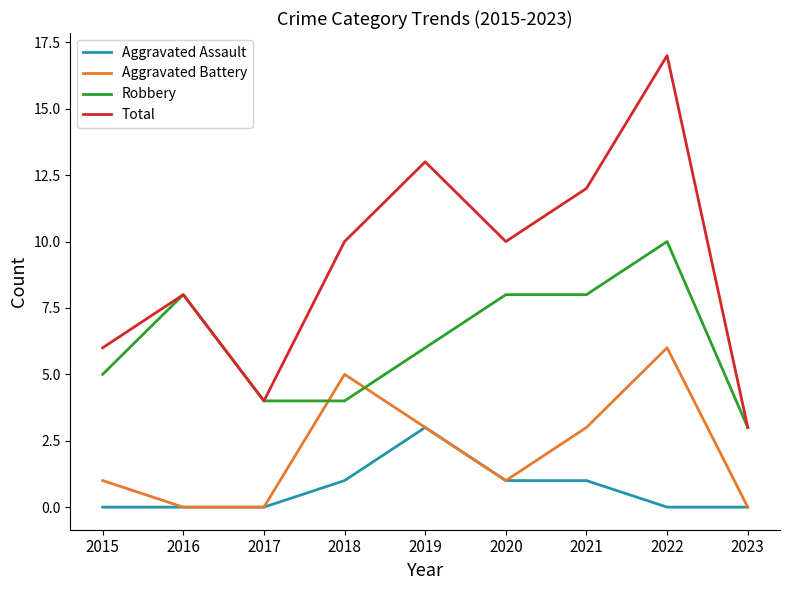

Which series changed the most between 2017 and 2021?

Total